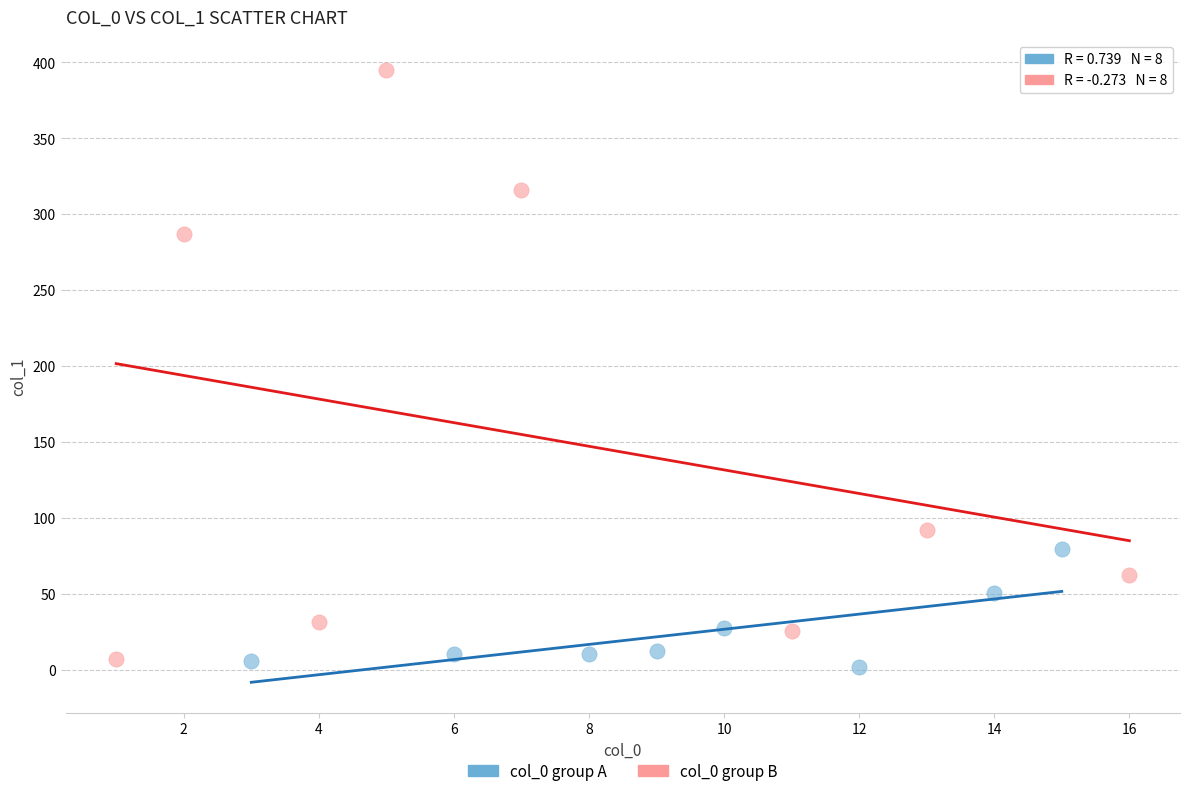

Which series has the largest Y range (max minus min)?

col_0 group B